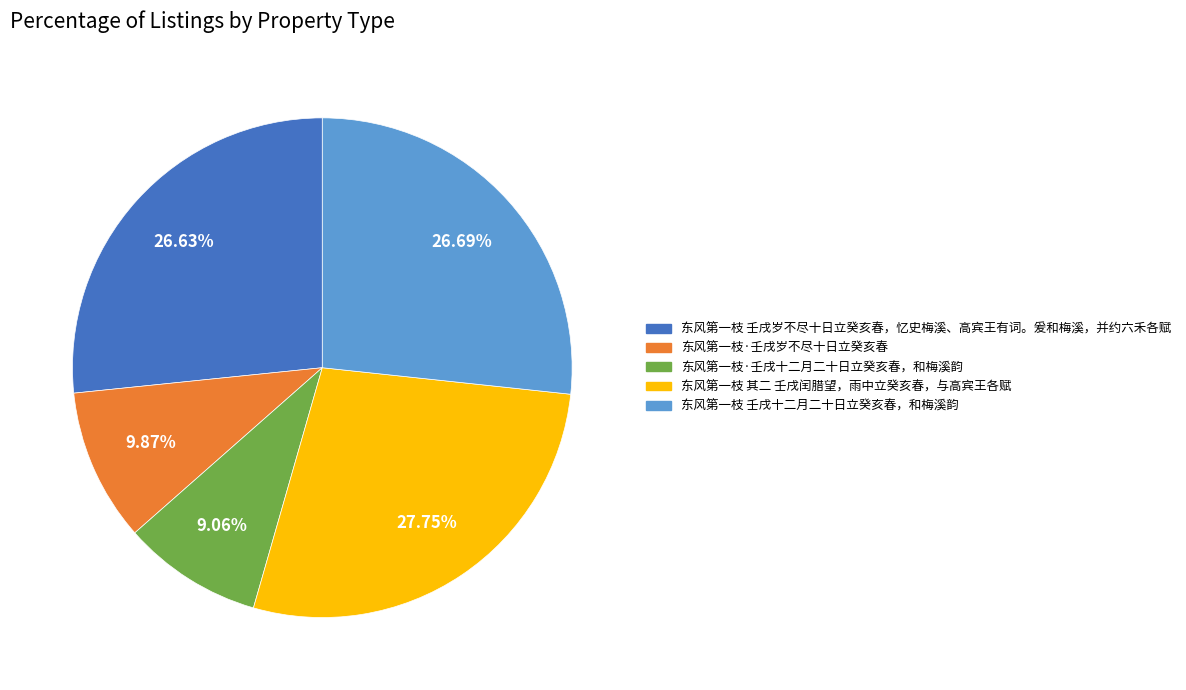

Does any single category account for the majority?

No